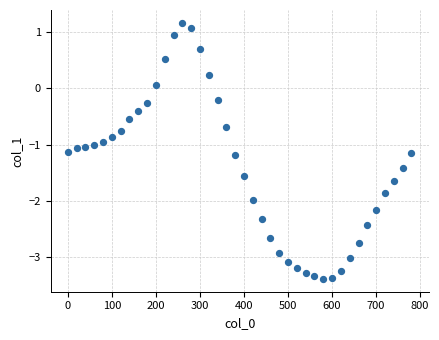

What is the range of Y values (max minus min)?

4.6